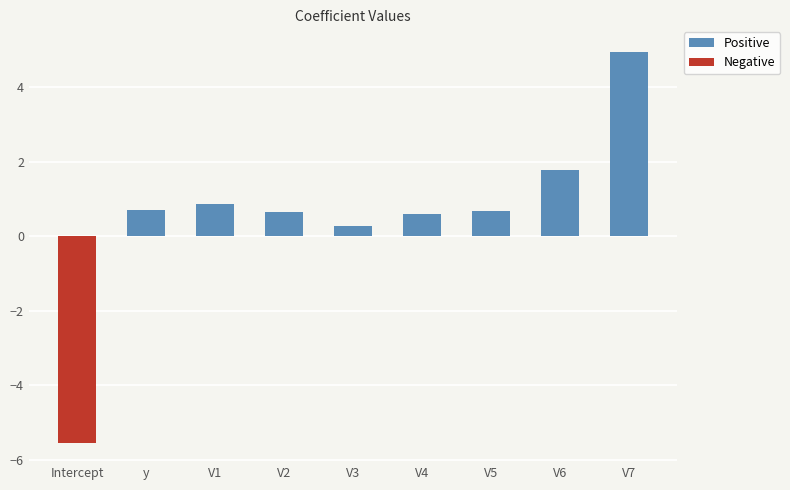

At V6, list the series in order from smallest to largest.

Negative, Positive